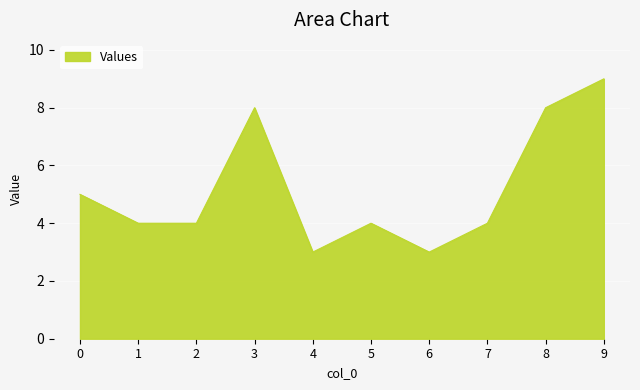

What value does the data have at 3?

8